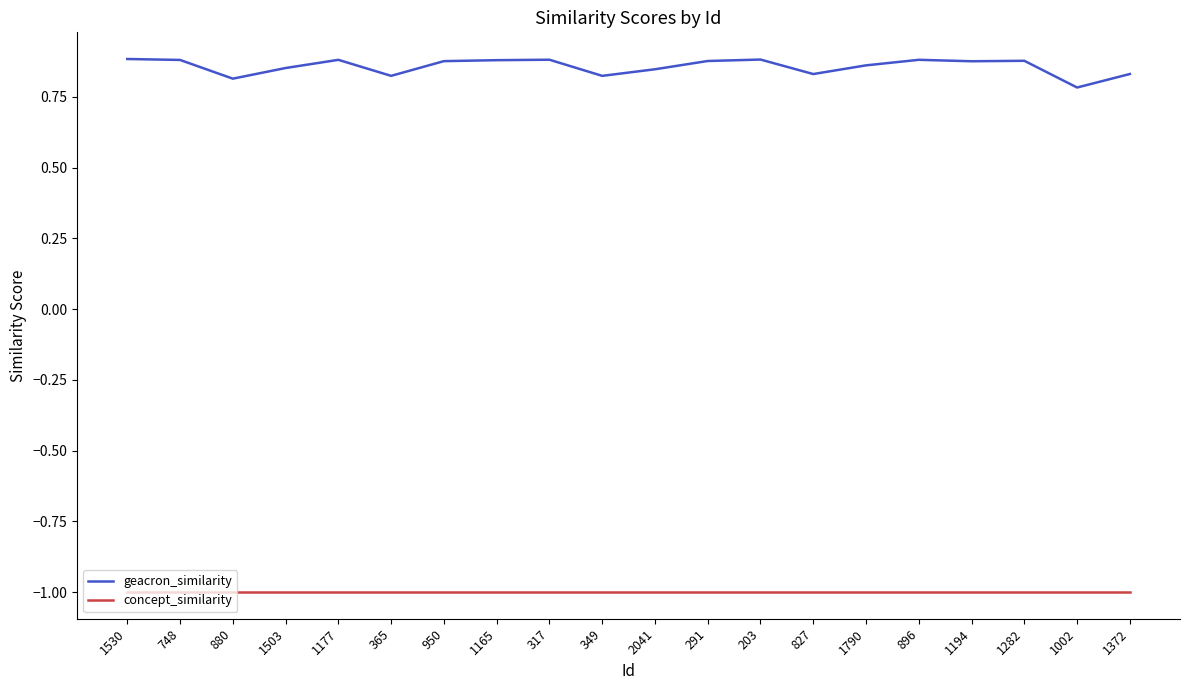

What is the smallest value displayed?

-1.0